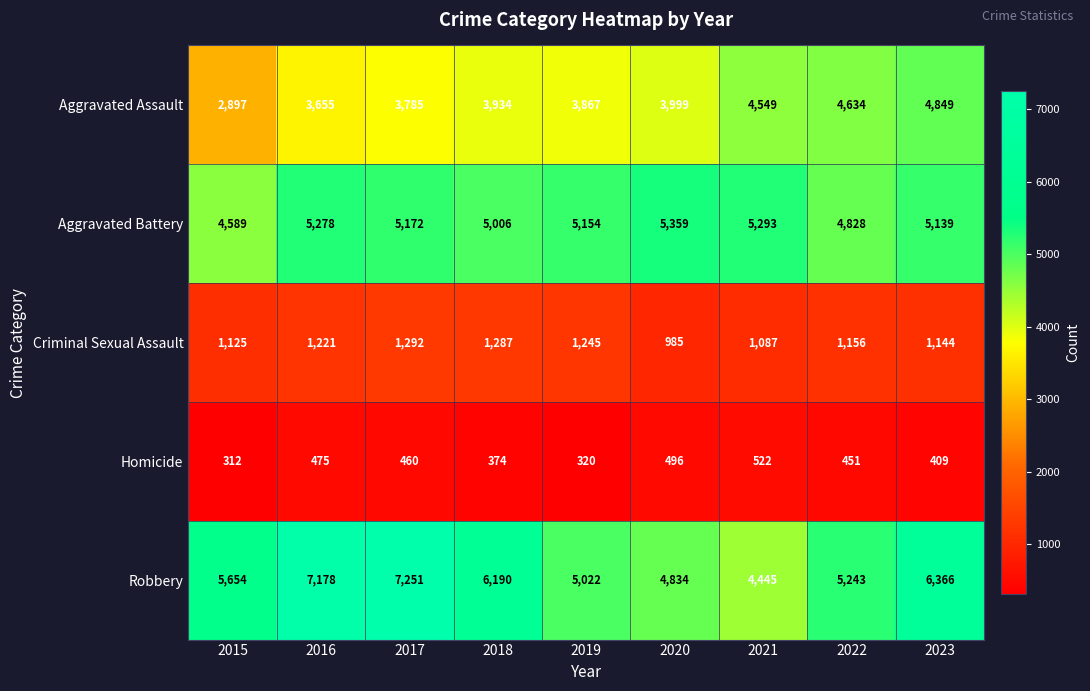

Between 2022 and 2023, which series saw the biggest shift?

Robbery